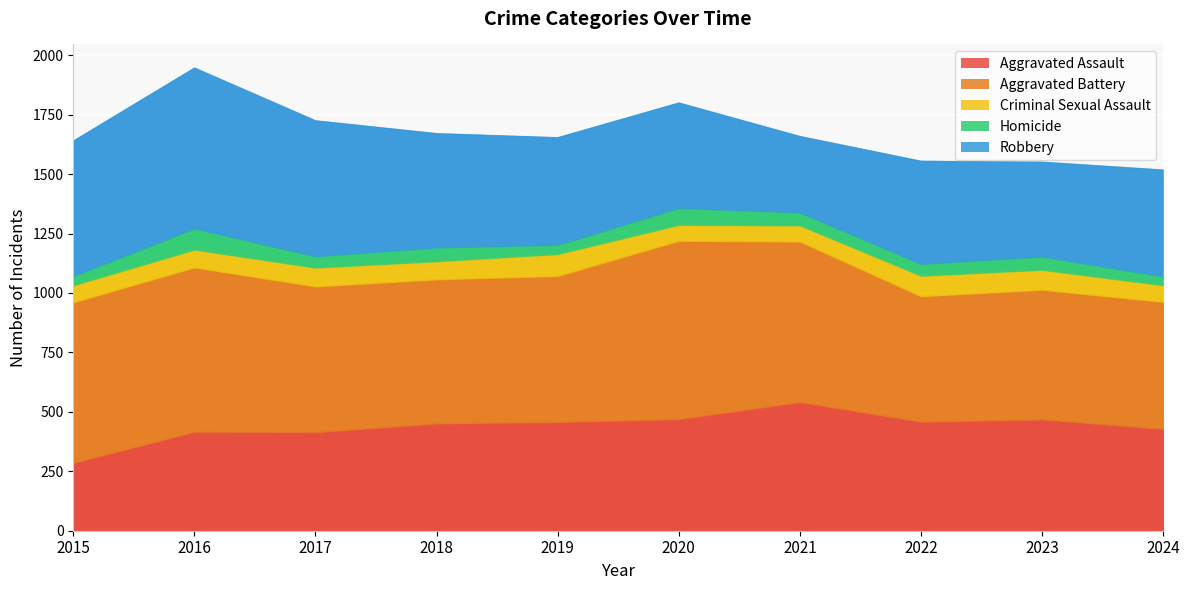

What is the value of the Aggravated Battery point at the 3rd from the left?

613